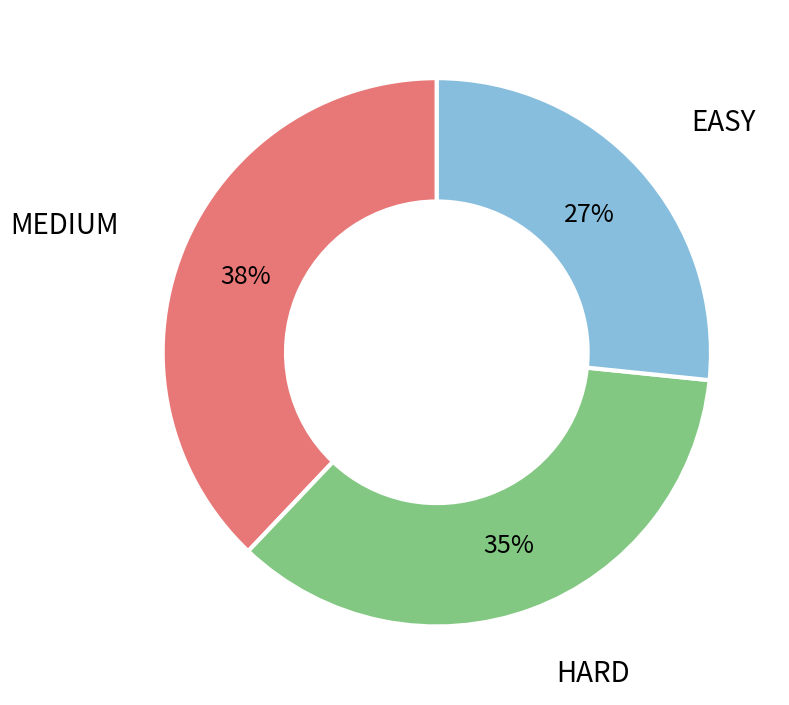

Is there any slice that represents more than half of the pie?

No